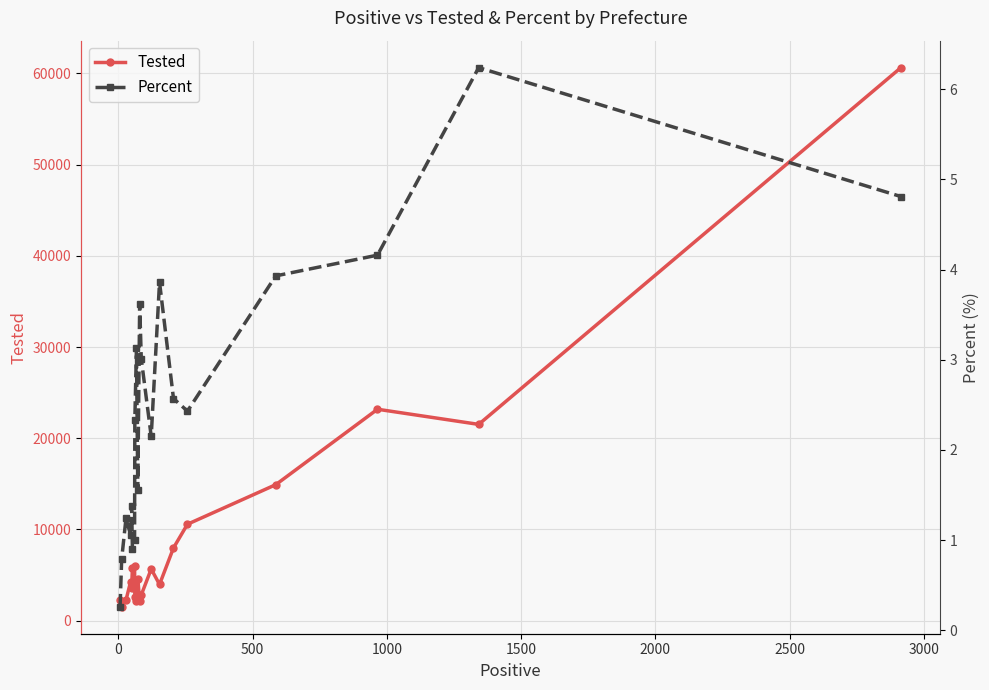

What is the value of the Tested point at the 19th from the left?

21520